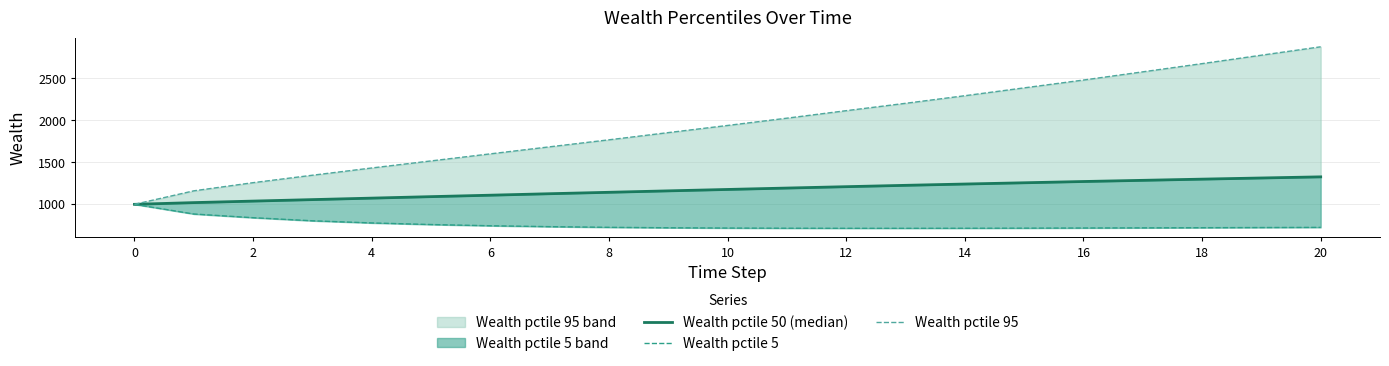

Reading right to left, extract all data points from this chart.

Wealth pctile 50 (median): 1327.3	1313.8	1300.1	1285.9	1271.8	1256.8	1241.8	1226.3	1210.2	1193.9	1177.2	1160.4	1143.4	1126.4	1108.8	1091.6	1073.9	1056.2	1038.5	1020.5	1000.0
Wealth pctile 5: 725.5	723.6	721.7	719.8	718.1	716.3	715.1	714.4	714.6	715.5	717.5	721.0	726.2	734.1	744.9	759.3	778.4	804.1	840.9	884.9	1000.0
Wealth pctile 95: 2876.4	2776.3	2675.9	2578.0	2480.4	2387.2	2293.7	2203.2	2115.5	2026.2	1939.4	1854.2	1768.4	1685.0	1601.2	1517.1	1432.9	1346.6	1258.0	1160.7	1000.0